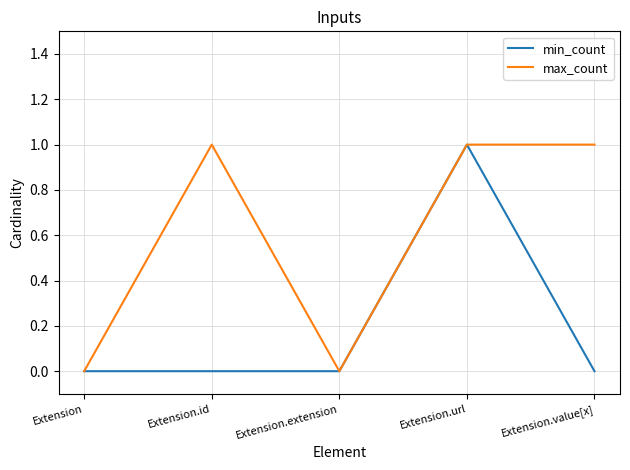

Rank the series at Extension.id from highest to lowest value.

max_count, min_count